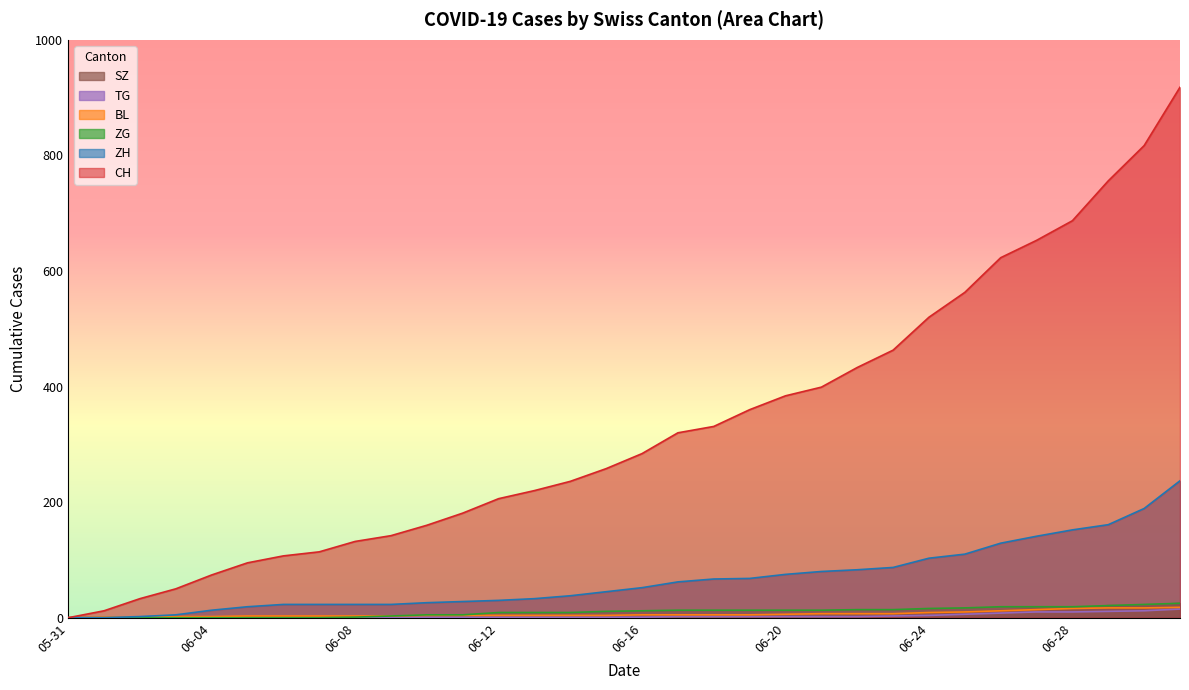

Reading right to left, list all the values displayed in this chart.

CH: 918	817	756	687	653	623	563	520	463	433	399	384	360	331	320	284	258	236	220	206	181	160	142	132	114	107	95	74	50	33	12	0
ZH: 237	189	161	152	141	129	110	103	87	83	80	75	68	67	62	52	45	38	33	30	28	26	23	23	23	23	19	13	5	2	0	0
ZG: 25	23	21	19	19	19	17	16	14	14	13	13	13	13	13	12	11	9	9	9	5	5	3	1	0	0	0	0	0	0	0	0
BL: 18	17	17	16	14	12	10	9	7	7	7	6	5	5	5	5	4	4	4	4	4	4	3	3	3	3	3	2	2	1	1	0
TG: 15	12	11	10	10	8	6	4	3	2	2	2	2	2	2	1	1	1	1	1	1	1	1	1	0	0	0	0	0	0	0	0
SZ: 25	21	21	16	16	13	10	9	6	6	2	2	2	1	1	1	1	1	1	1	1	0	0	0	0	0	0	0	0	0	0	0